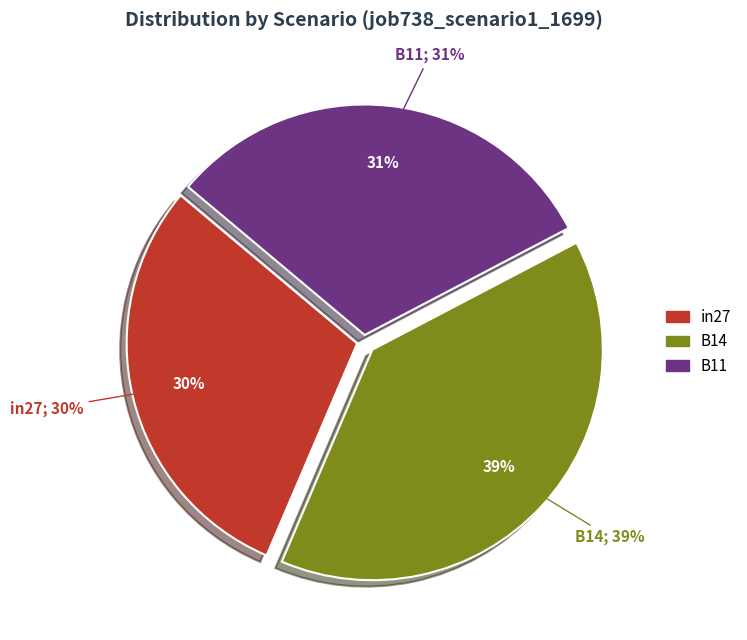

Which category has the smallest portion of the pie?

in27